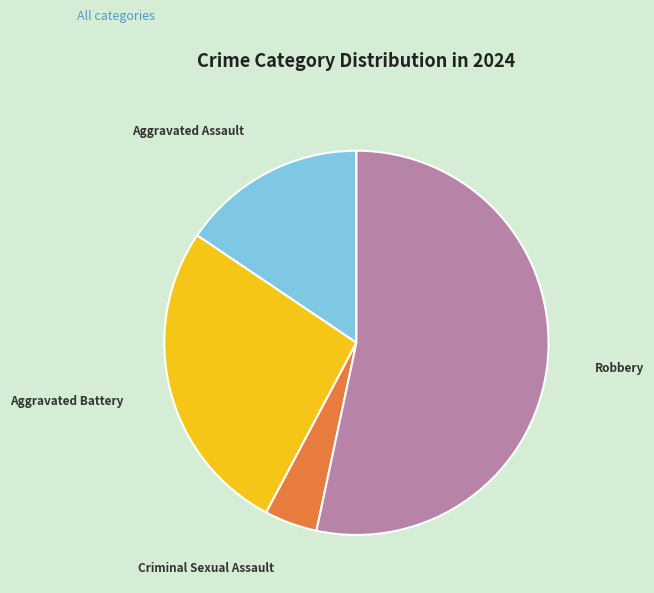

How many slices are in this pie chart?

4